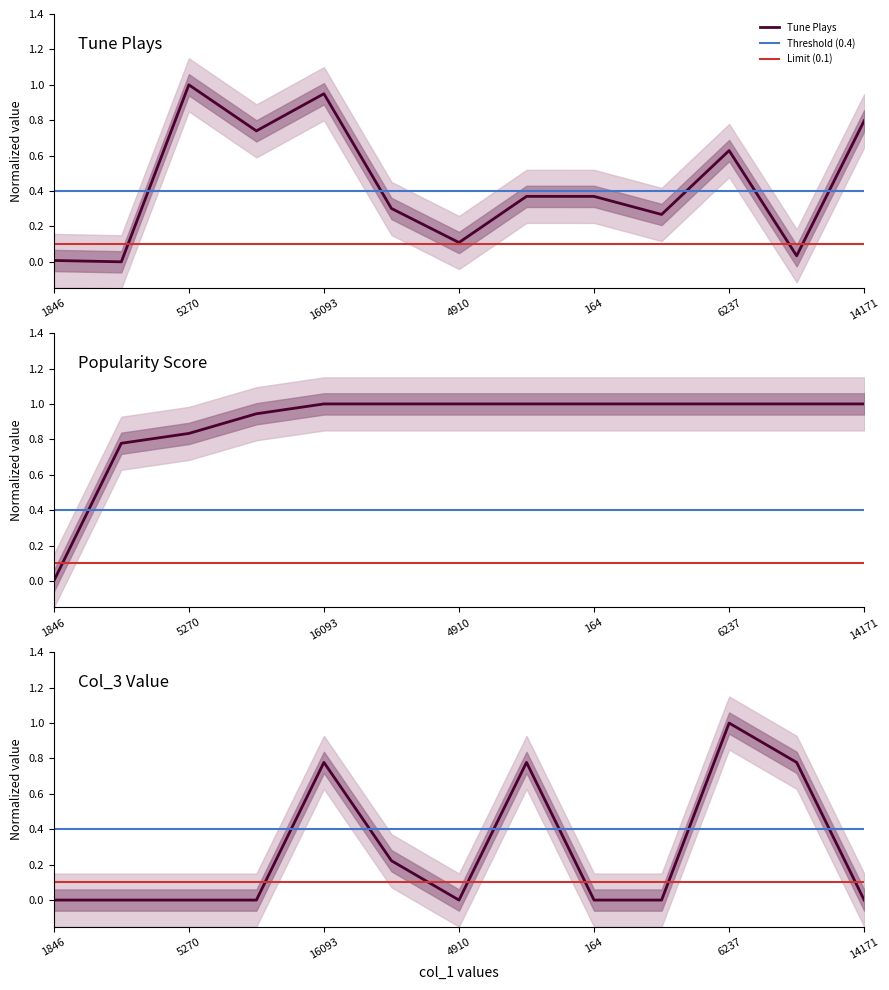

How many lines are shown in the chart?

3